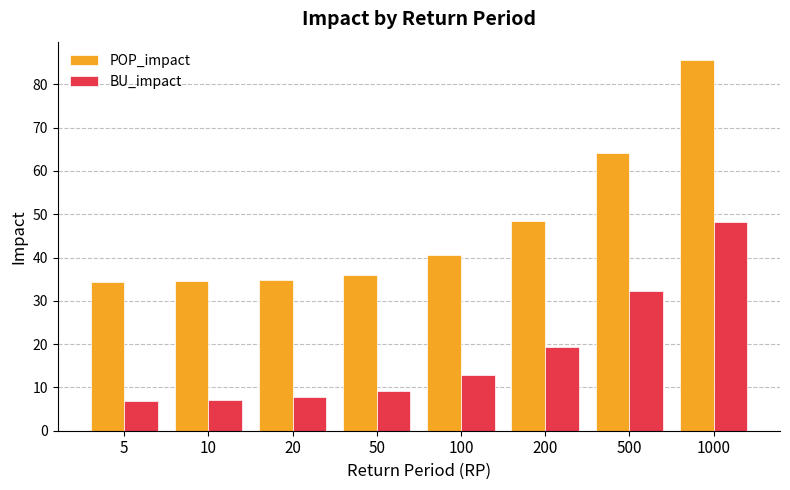

What is the smallest value displayed?

6.9